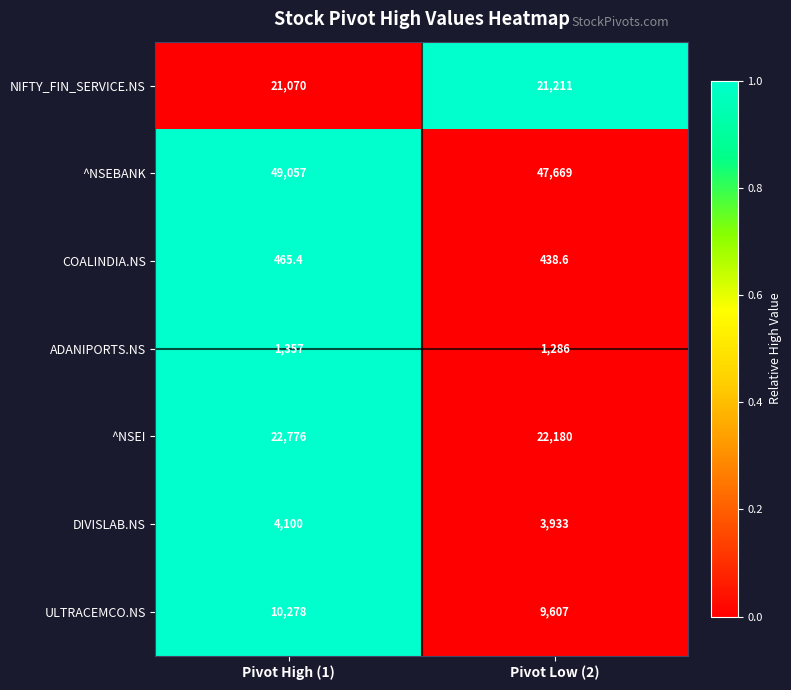

Reading left to right, transcribe all the data shown in this chart.

NIFTY_FIN_SERVICE.NS: Pivot High (1)=21070.0	Pivot Low (2)=21211.0
^NSEBANK: Pivot High (1)=49057.0	Pivot Low (2)=47669.0
COALINDIA.NS: Pivot High (1)=465.4	Pivot Low (2)=438.6
ADANIPORTS.NS: Pivot High (1)=1357.0	Pivot Low (2)=1286.0
^NSEI: Pivot High (1)=22776.0	Pivot Low (2)=22180.0
DIVISLAB.NS: Pivot High (1)=4100.0	Pivot Low (2)=3933.0
ULTRACEMCO.NS: Pivot High (1)=10278.0	Pivot Low (2)=9607.0